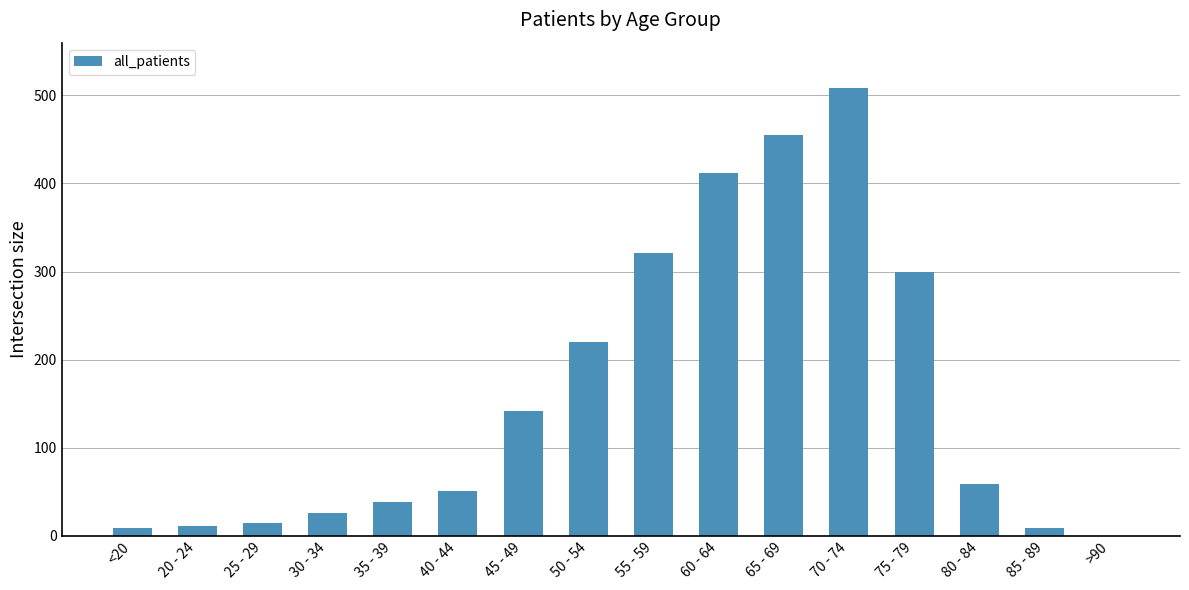

How many categories are shown in the chart?

16